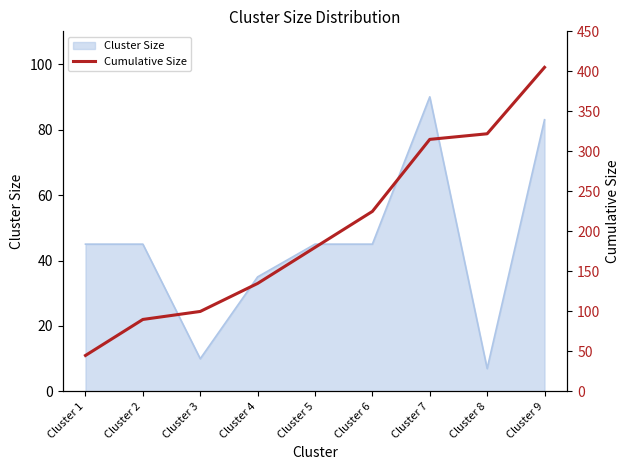

What is the sum of all values?

1817